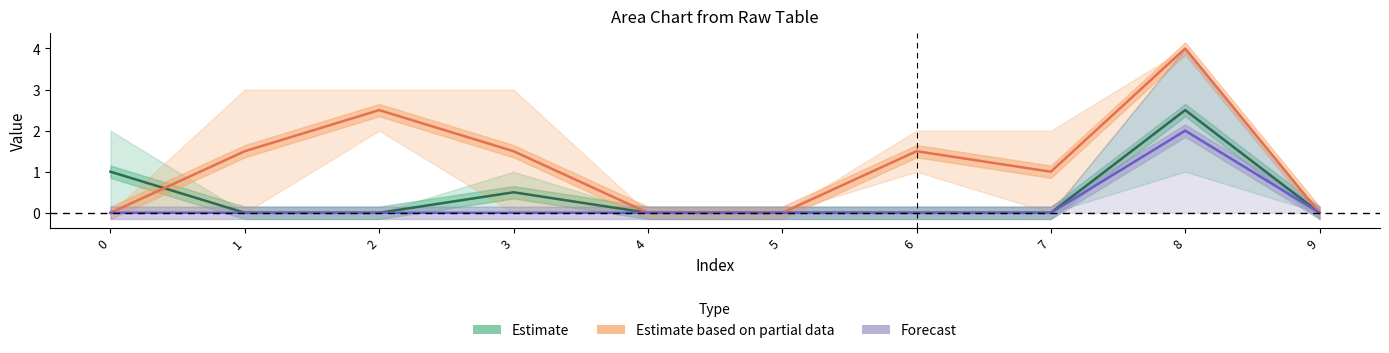

What is the average value of the Estimate based on partial data series?

1.2